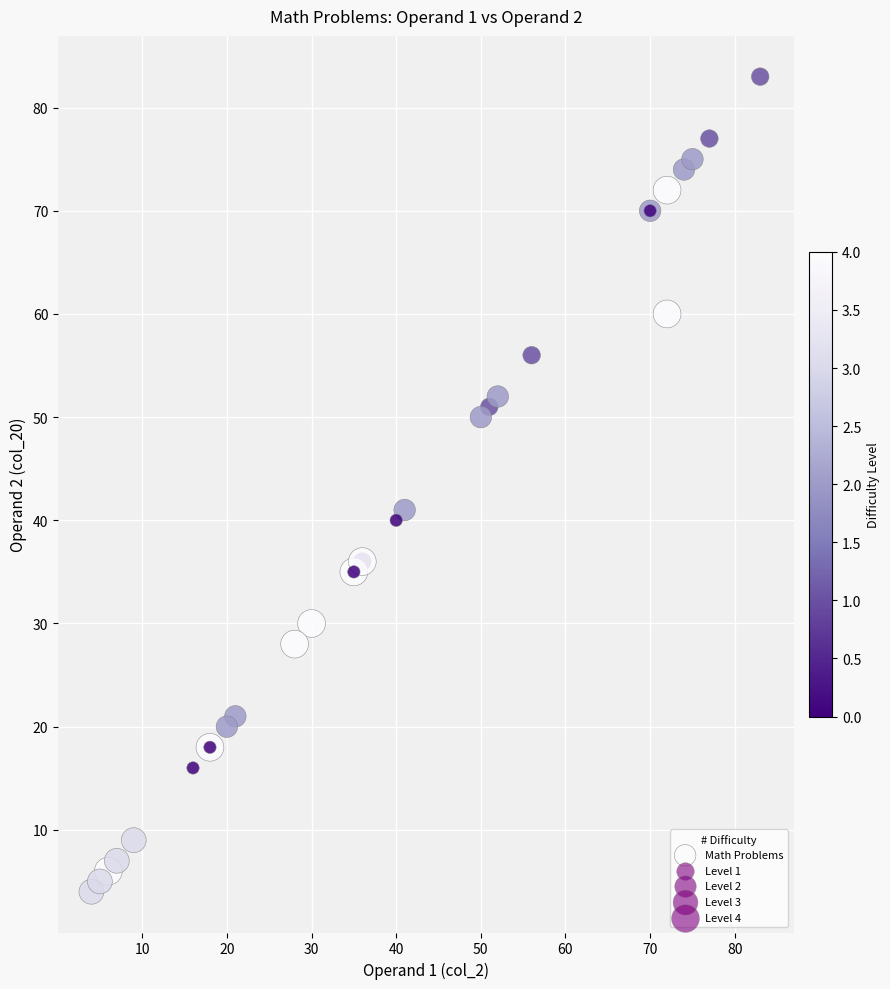

What Y value in the scatter plot is closest to 43?

41